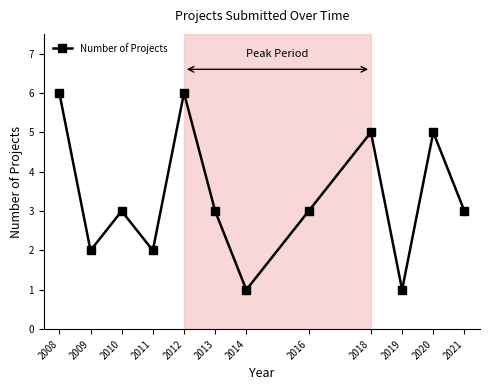

Does the chart display data point markers on the line(s)?

Yes